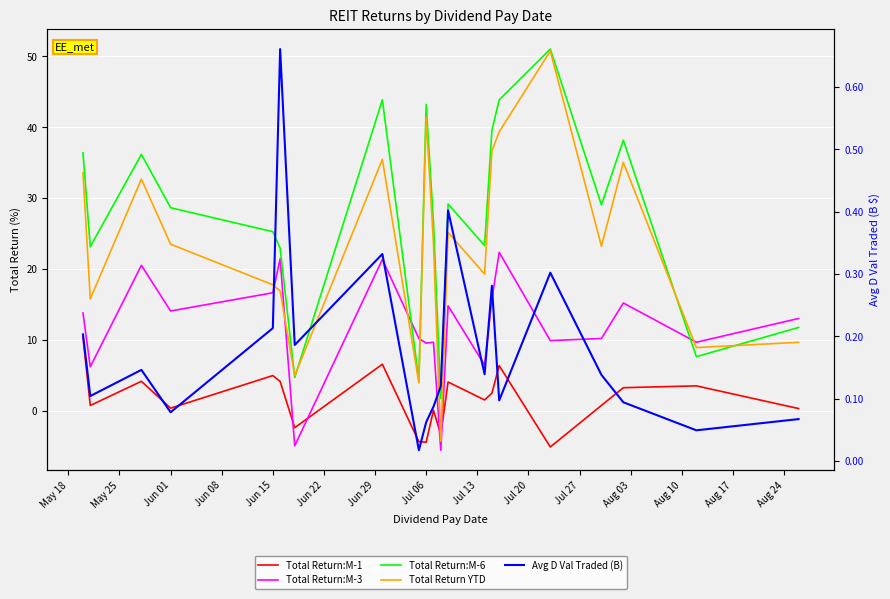

The Total Return:M-6 series shows 2.4 at Jul 13. True or false?

False